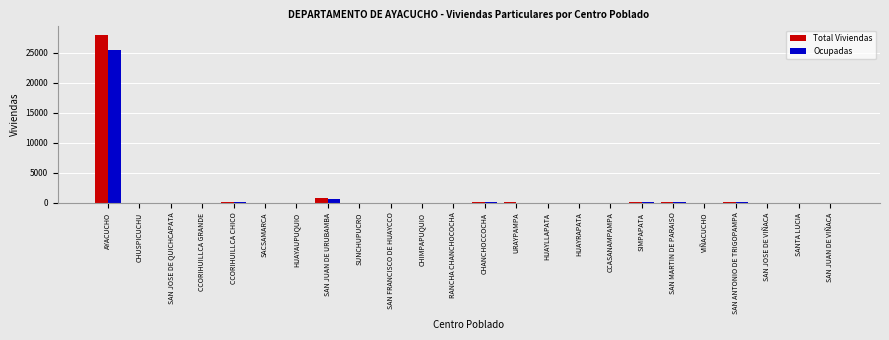

What is the sum of all Ocupadas values?

27070